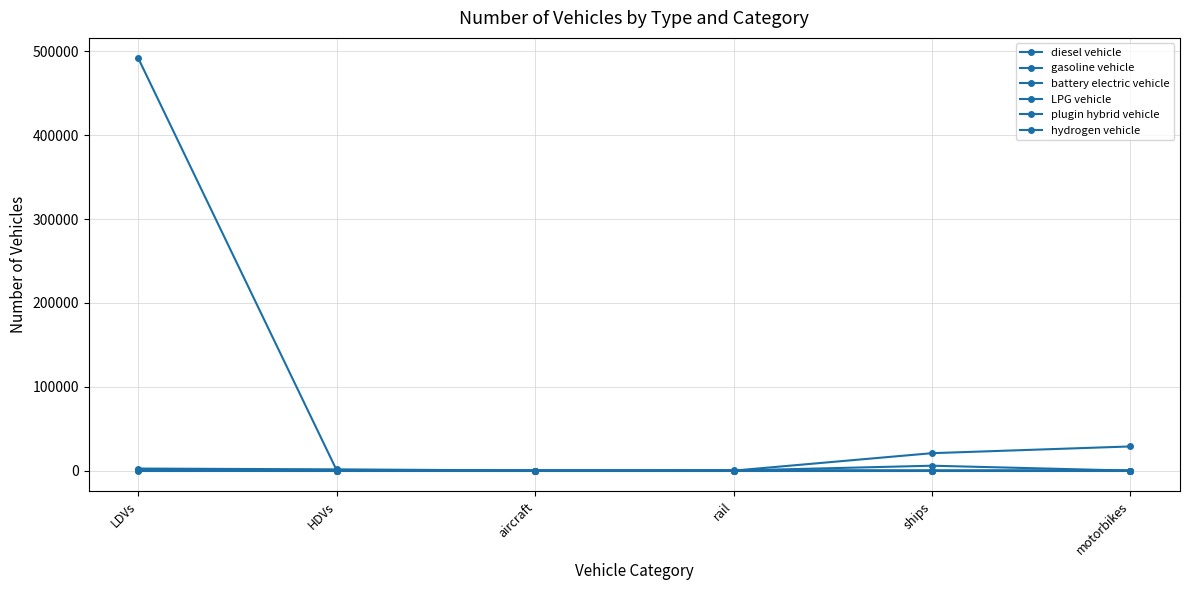

How many data points does each series have?

6